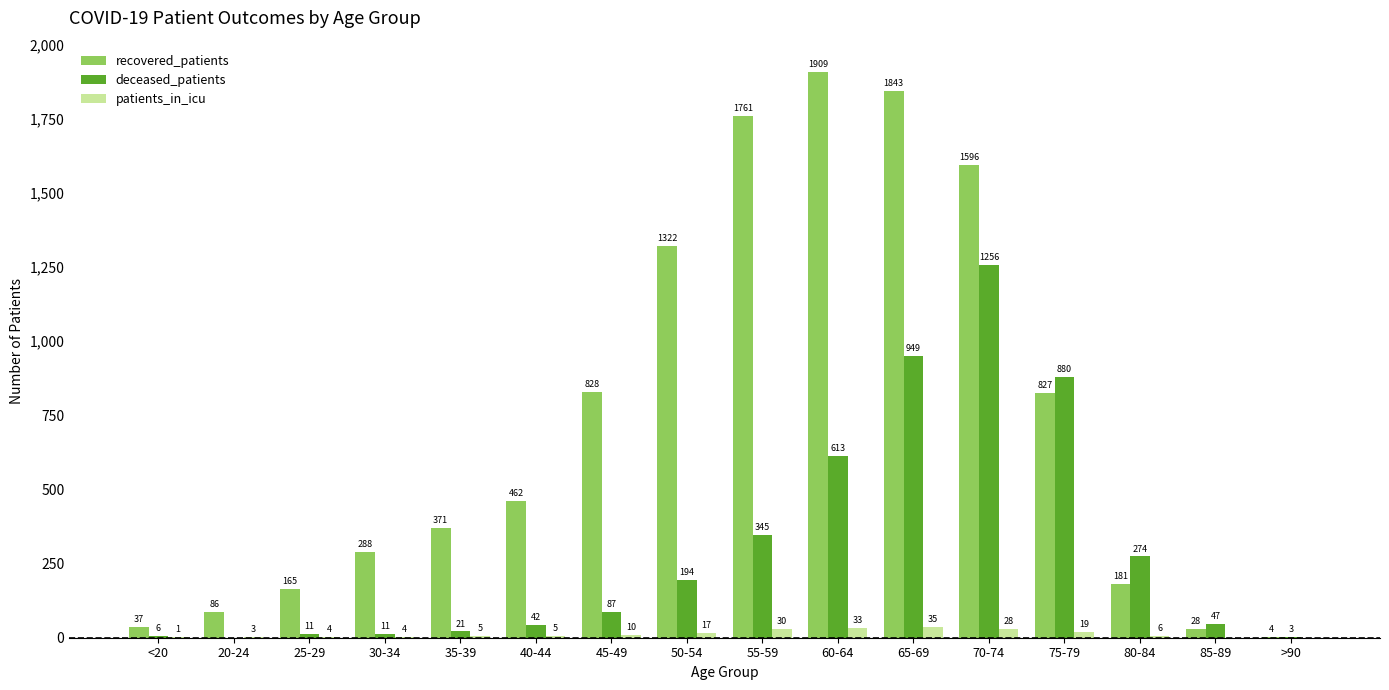

Reading left to right, what are all the values shown in this chart?

recovered_patients: <20=37	20-24=86	25-29=165	30-34=288	35-39=371	40-44=462	45-49=828	50-54=1322	55-59=1761	60-64=1909	65-69=1843	70-74=1596	75-79=827	80-84=181	85-89=28	>90=4
deceased_patients: <20=6	20-24=0	25-29=11	30-34=11	35-39=21	40-44=42	45-49=87	50-54=194	55-59=345	60-64=613	65-69=949	70-74=1256	75-79=880	80-84=274	85-89=47	>90=3
patients_in_icu: <20=1	20-24=3	25-29=4	30-34=4	35-39=5	40-44=5	45-49=10	50-54=17	55-59=30	60-64=33	65-69=35	70-74=28	75-79=19	80-84=6	85-89=0	>90=0